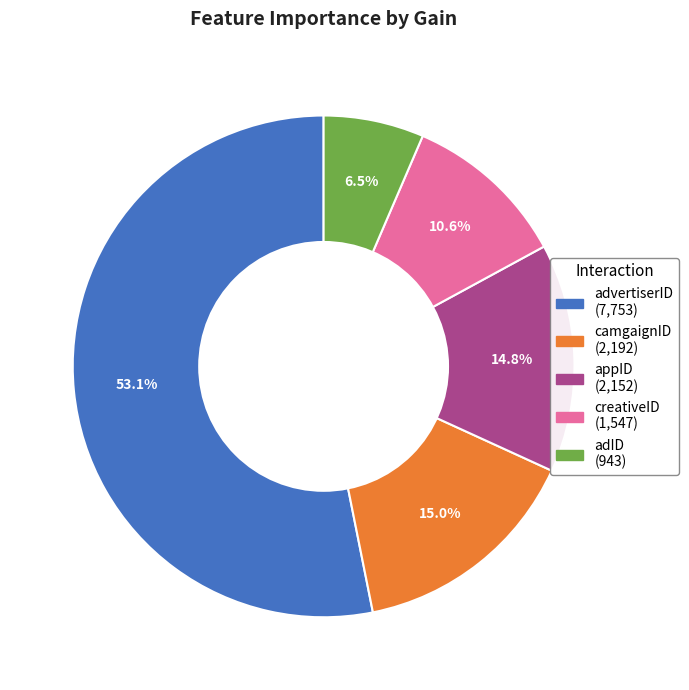

What is the ratio of the value at advertiserID to the value at camgaignID?

3.5